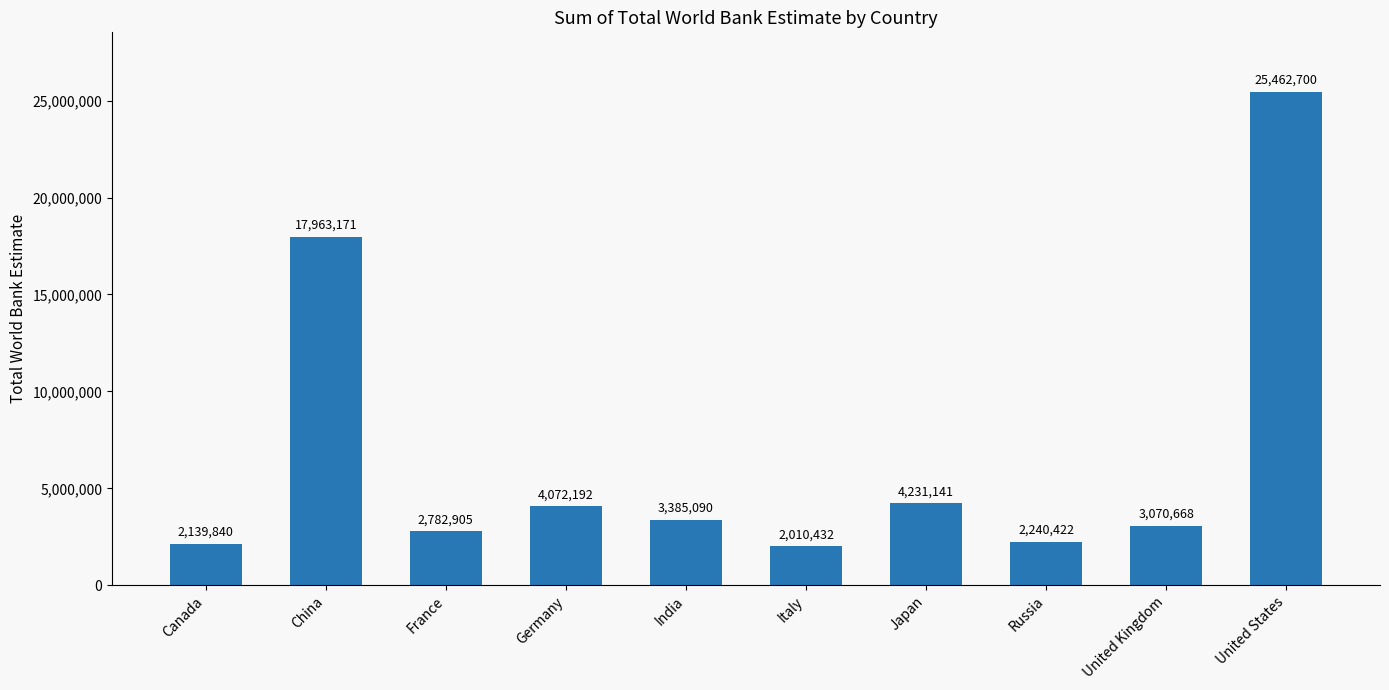

Which category has the lowest value across all series?

Italy